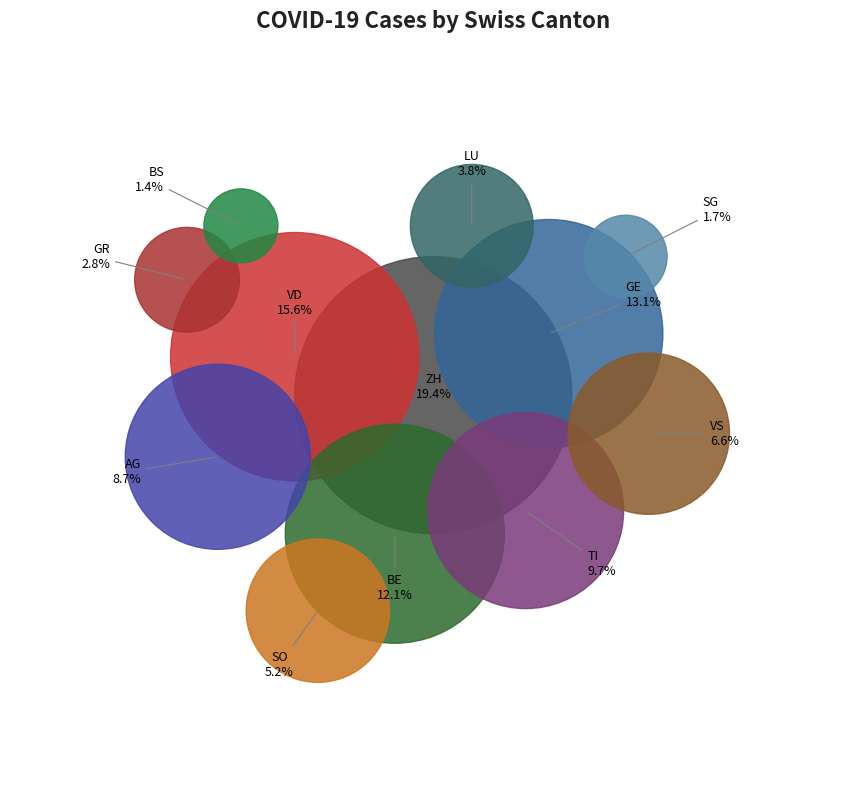

Rank the categories by value from lowest to highest.

BS, SG, GR, LU, SO, VS, AG, TI, BE, GE, VD, ZH